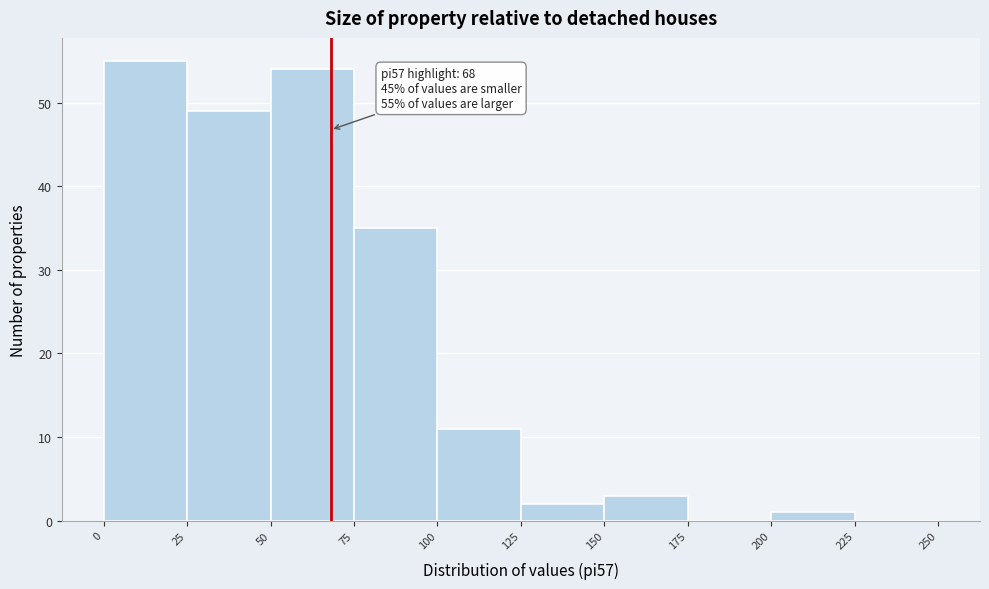

Over which range of the x-axis is the bar tallest?

0 to 25